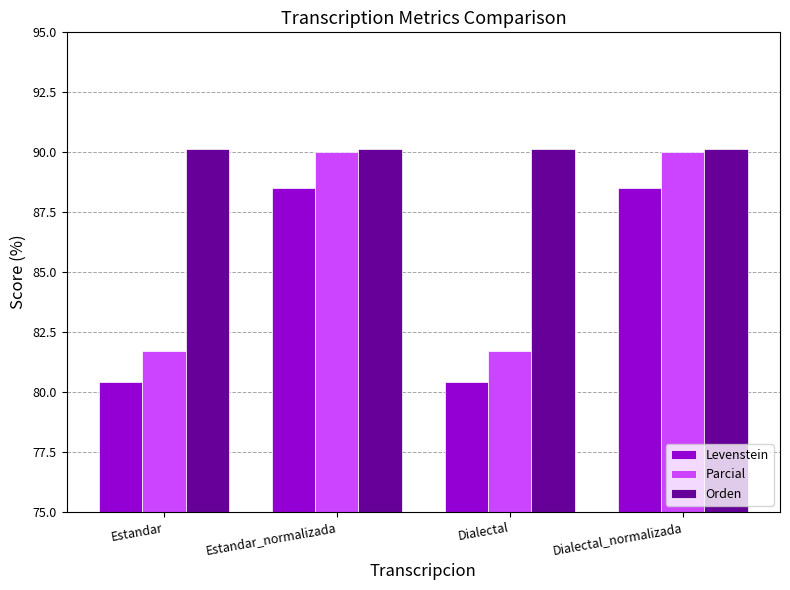

List the series in order of their overall mean, lowest first.

Levenstein, Parcial, Orden